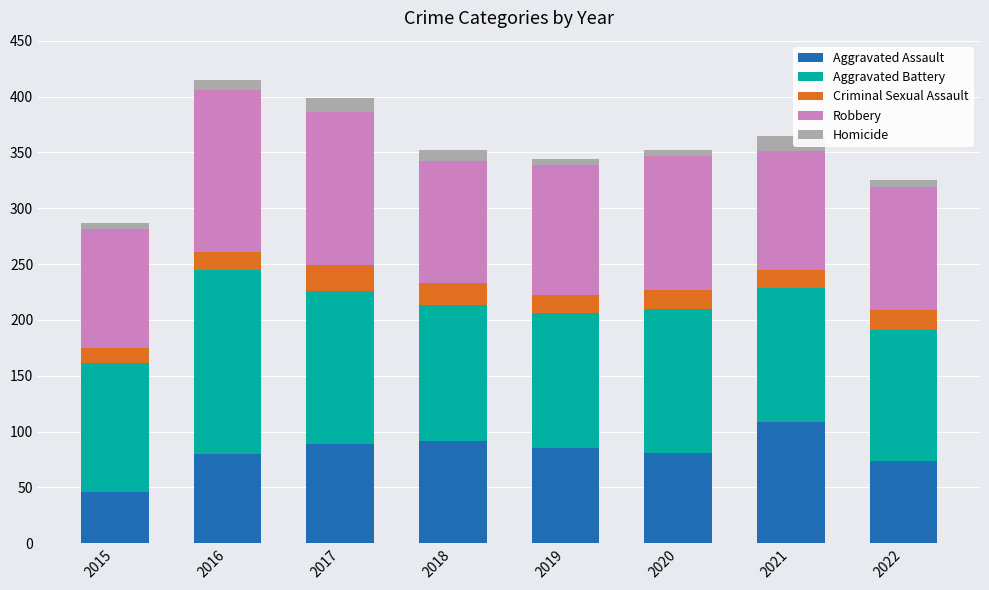

The Aggravated Assault series shows 47 at 2016. True or false?

False